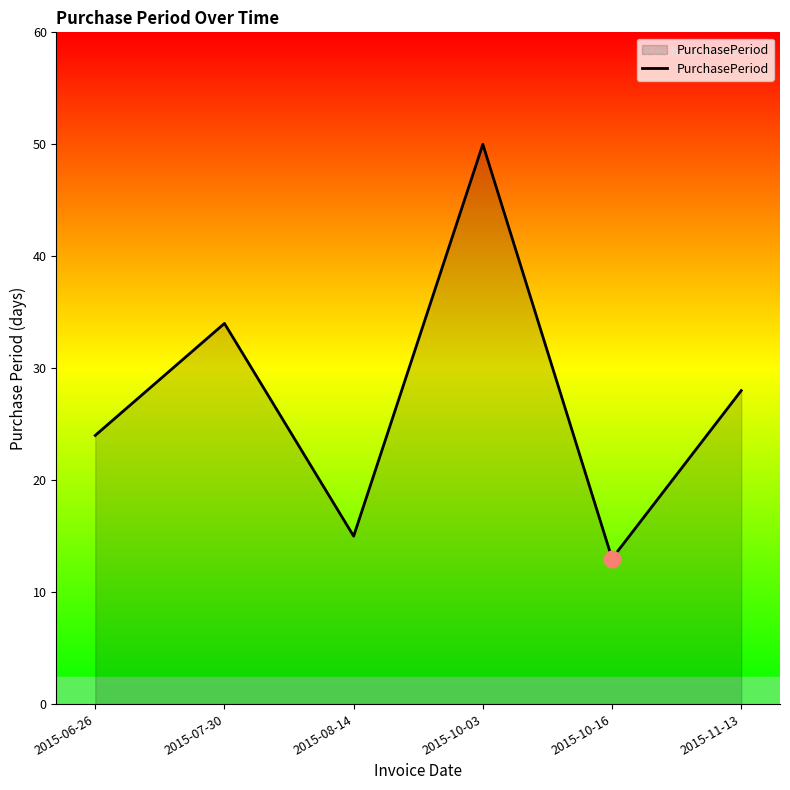

What is the ratio of the value at 2015-10-16 to the value at 2015-11-13?

0.5